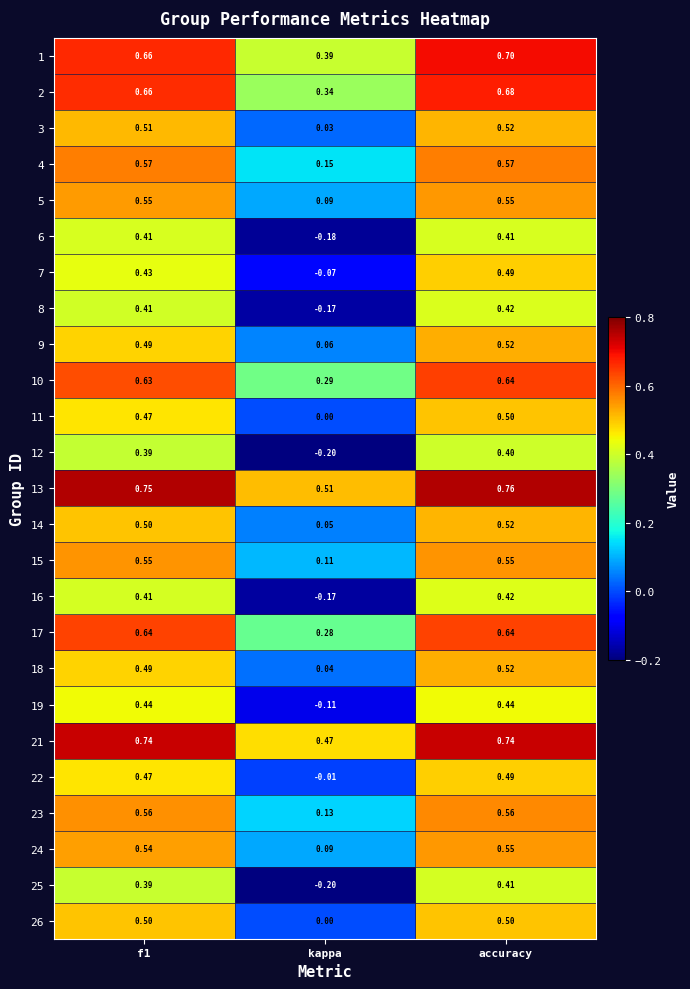

Where is 11 nearest to the value 0?

kappa